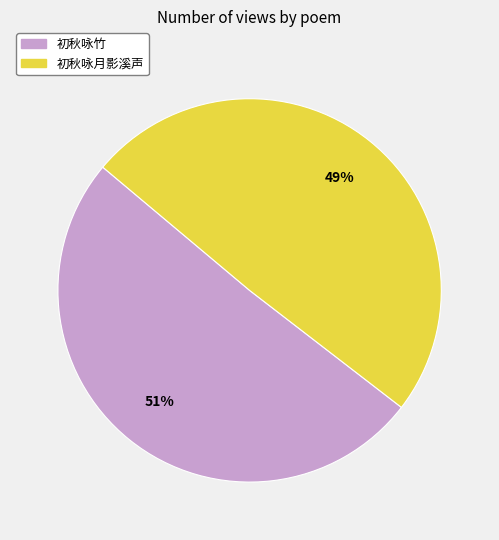

Which slice represents more than half of the pie?

初秋咏竹